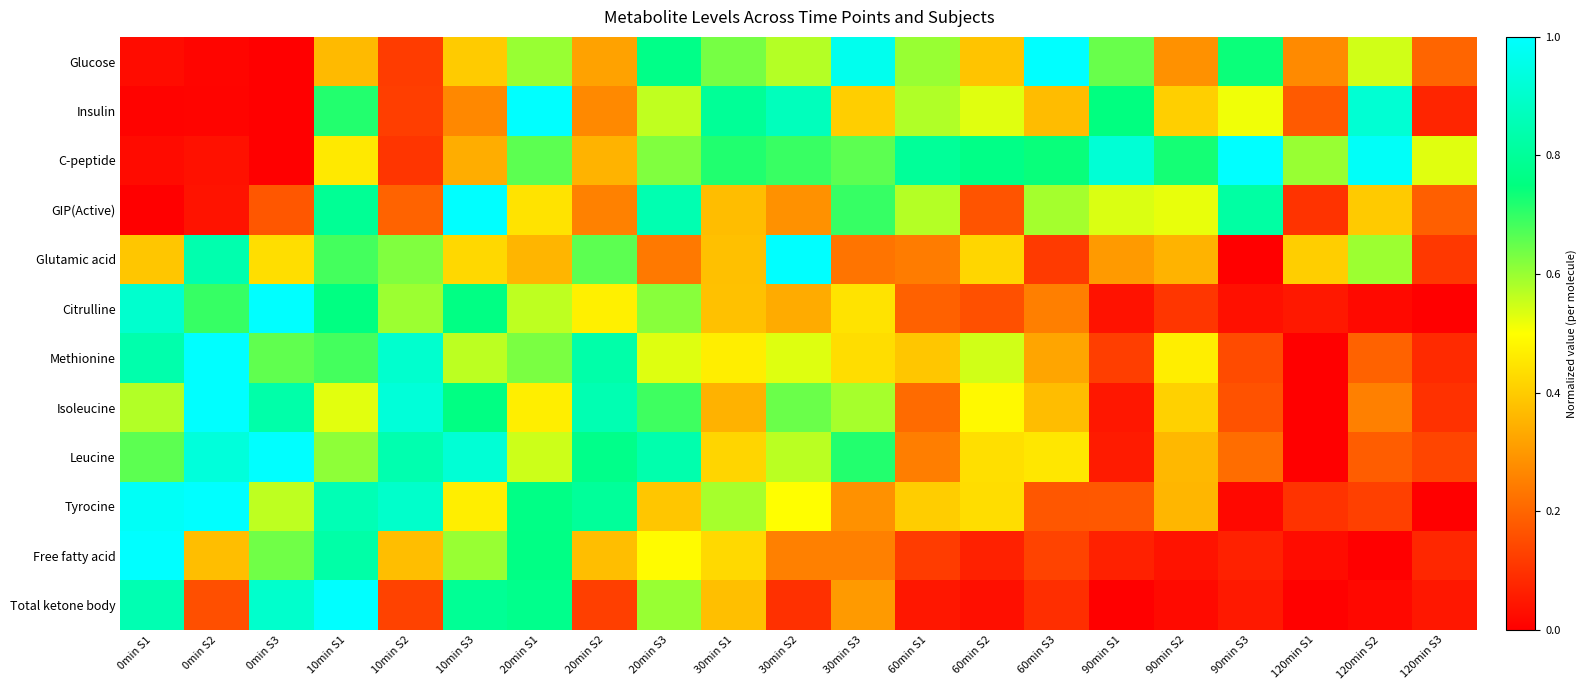

Reading left to right, extract all data points from this chart.

Glucose: 0min S1=0.0	0min S2=0.0	0min S3=0.0	10min S1=0.4	10min S2=0.1	10min S3=0.4	20min S1=0.6	20min S2=0.3	20min S3=0.8	30min S1=0.6	30min S2=0.6	30min S3=1.0	60min S1=0.6	60min S2=0.4	60min S3=1.0	90min S1=0.6	90min S2=0.3	90min S3=0.7	120min S1=0.3	120min S2=0.5	120min S3=0.2
Insulin: 0min S1=0.0	0min S2=0.0	0min S3=0.0	10min S1=0.7	10min S2=0.1	10min S3=0.3	20min S1=1.0	20min S2=0.3	20min S3=0.6	30min S1=0.8	30min S2=0.9	30min S3=0.4	60min S1=0.6	60min S2=0.5	60min S3=0.4	90min S1=0.8	90min S2=0.4	90min S3=0.5	120min S1=0.2	120min S2=0.9	120min S3=0.1
C-peptide: 0min S1=0.0	0min S2=0.0	0min S3=0.0	10min S1=0.5	10min S2=0.1	10min S3=0.3	20min S1=0.7	20min S2=0.4	20min S3=0.6	30min S1=0.7	30min S2=0.7	30min S3=0.7	60min S1=0.8	60min S2=0.8	60min S3=0.7	90min S1=0.9	90min S2=0.7	90min S3=1.0	120min S1=0.6	120min S2=1.0	120min S3=0.5
GIP(Active): 0min S1=0.0	0min S2=0.0	0min S3=0.2	10min S1=0.8	10min S2=0.2	10min S3=1.0	20min S1=0.4	20min S2=0.3	20min S3=0.8	30min S1=0.4	30min S2=0.3	30min S3=0.7	60min S1=0.6	60min S2=0.2	60min S3=0.6	90min S1=0.5	90min S2=0.5	90min S3=0.8	120min S1=0.1	120min S2=0.4	120min S3=0.2
Glutamic acid: 0min S1=0.4	0min S2=0.8	0min S3=0.4	10min S1=0.7	10min S2=0.6	10min S3=0.4	20min S1=0.4	20min S2=0.7	20min S3=0.2	30min S1=0.4	30min S2=1.0	30min S3=0.2	60min S1=0.2	60min S2=0.4	60min S3=0.1	90min S1=0.3	90min S2=0.4	90min S3=0.0	120min S1=0.4	120min S2=0.6	120min S3=0.1
Citrulline: 0min S1=0.9	0min S2=0.7	0min S3=1.0	10min S1=0.8	10min S2=0.6	10min S3=0.8	20min S1=0.6	20min S2=0.5	20min S3=0.6	30min S1=0.4	30min S2=0.3	30min S3=0.4	60min S1=0.2	60min S2=0.2	60min S3=0.2	90min S1=0.0	90min S2=0.1	90min S3=0.0	120min S1=0.0	120min S2=0.0	120min S3=0.0
Methionine: 0min S1=0.8	0min S2=1.0	0min S3=0.7	10min S1=0.7	10min S2=0.9	10min S3=0.6	20min S1=0.6	20min S2=0.8	20min S3=0.5	30min S1=0.5	30min S2=0.5	30min S3=0.4	60min S1=0.4	60min S2=0.5	60min S3=0.3	90min S1=0.1	90min S2=0.5	90min S3=0.1	120min S1=0.0	120min S2=0.2	120min S3=0.1
Isoleucine: 0min S1=0.6	0min S2=1.0	0min S3=0.8	10min S1=0.5	10min S2=0.9	10min S3=0.8	20min S1=0.5	20min S2=0.8	20min S3=0.7	30min S1=0.3	30min S2=0.6	30min S3=0.6	60min S1=0.2	60min S2=0.5	60min S3=0.4	90min S1=0.0	90min S2=0.4	90min S3=0.2	120min S1=0.0	120min S2=0.3	120min S3=0.1
Leucine: 0min S1=0.7	0min S2=0.9	0min S3=1.0	10min S1=0.6	10min S2=0.8	10min S3=0.9	20min S1=0.5	20min S2=0.8	20min S3=0.8	30min S1=0.4	30min S2=0.6	30min S3=0.7	60min S1=0.2	60min S2=0.4	60min S3=0.5	90min S1=0.1	90min S2=0.4	90min S3=0.2	120min S1=0.0	120min S2=0.2	120min S3=0.1
Tyrocine: 0min S1=1.0	0min S2=1.0	0min S3=0.6	10min S1=0.9	10min S2=0.9	10min S3=0.5	20min S1=0.8	20min S2=0.8	20min S3=0.4	30min S1=0.6	30min S2=0.5	30min S3=0.3	60min S1=0.4	60min S2=0.4	60min S3=0.2	90min S1=0.2	90min S2=0.4	90min S3=0.0	120min S1=0.1	120min S2=0.1	120min S3=0.0
Free fatty acid: 0min S1=1.0	0min S2=0.4	0min S3=0.6	10min S1=0.8	10min S2=0.4	10min S3=0.6	20min S1=0.8	20min S2=0.4	20min S3=0.5	30min S1=0.4	30min S2=0.3	30min S3=0.3	60min S1=0.1	60min S2=0.1	60min S3=0.1	90min S1=0.1	90min S2=0.0	90min S3=0.1	120min S1=0.0	120min S2=0.0	120min S3=0.1
Total ketone body: 0min S1=0.8	0min S2=0.2	0min S3=0.9	10min S1=1.0	10min S2=0.1	10min S3=0.8	20min S1=0.8	20min S2=0.1	20min S3=0.6	30min S1=0.4	30min S2=0.1	30min S3=0.3	60min S1=0.0	60min S2=0.0	60min S3=0.1	90min S1=0.0	90min S2=0.0	90min S3=0.1	120min S1=0.0	120min S2=0.0	120min S3=0.0